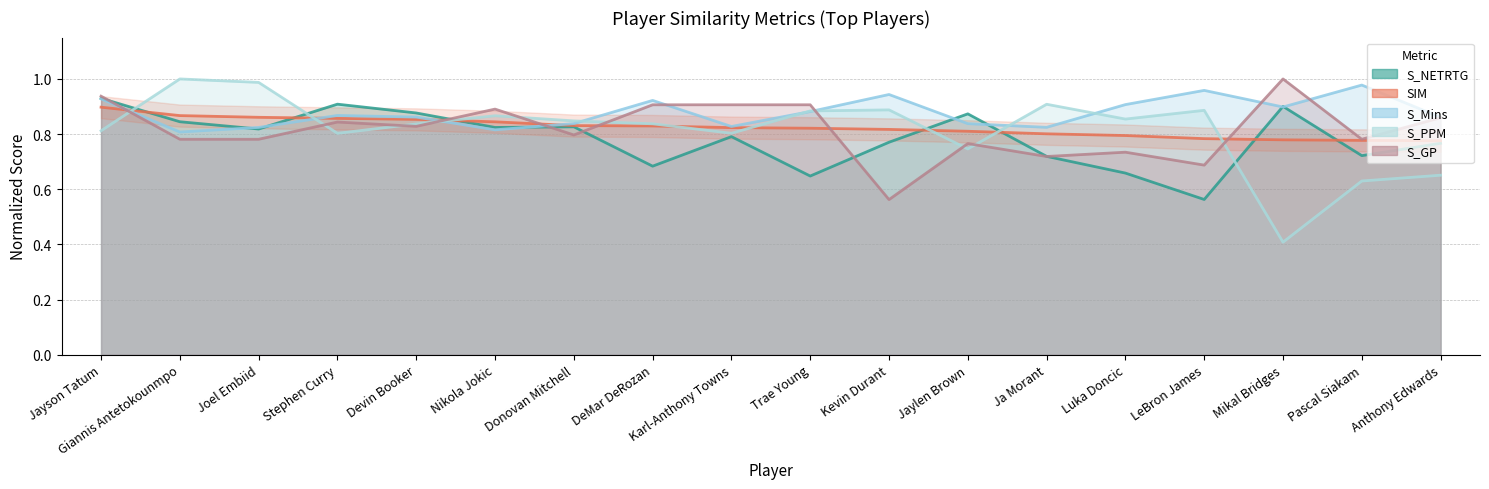

How many intersections are there between S_GP and SIM?

6